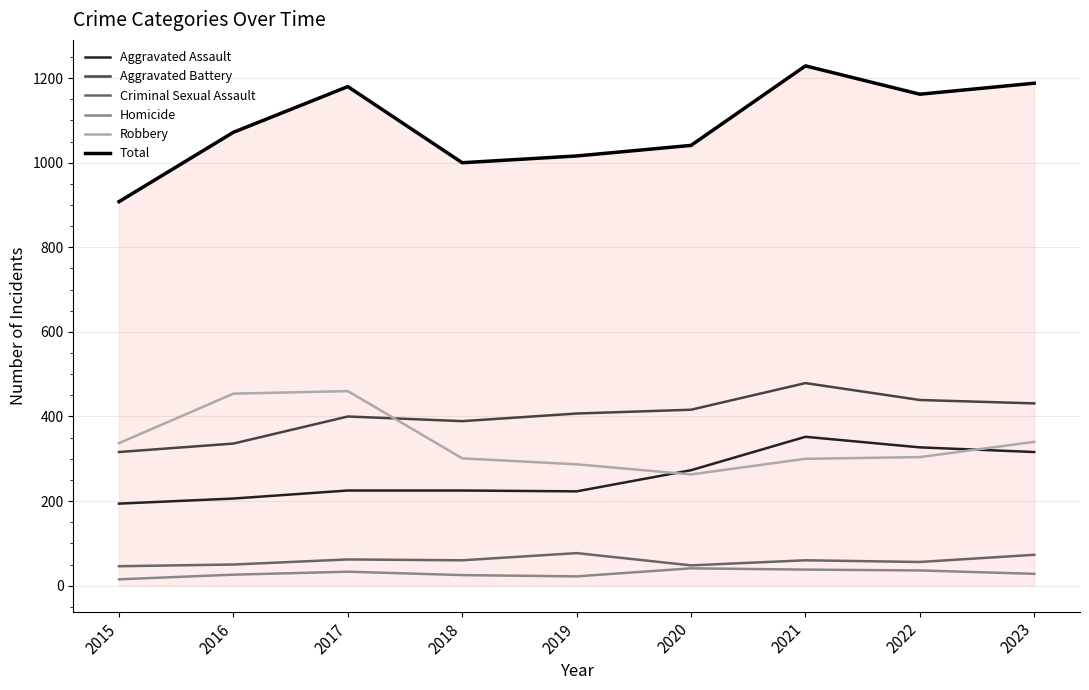

What is the sum of the Aggravated Assault values at 2017 and 2019?

448